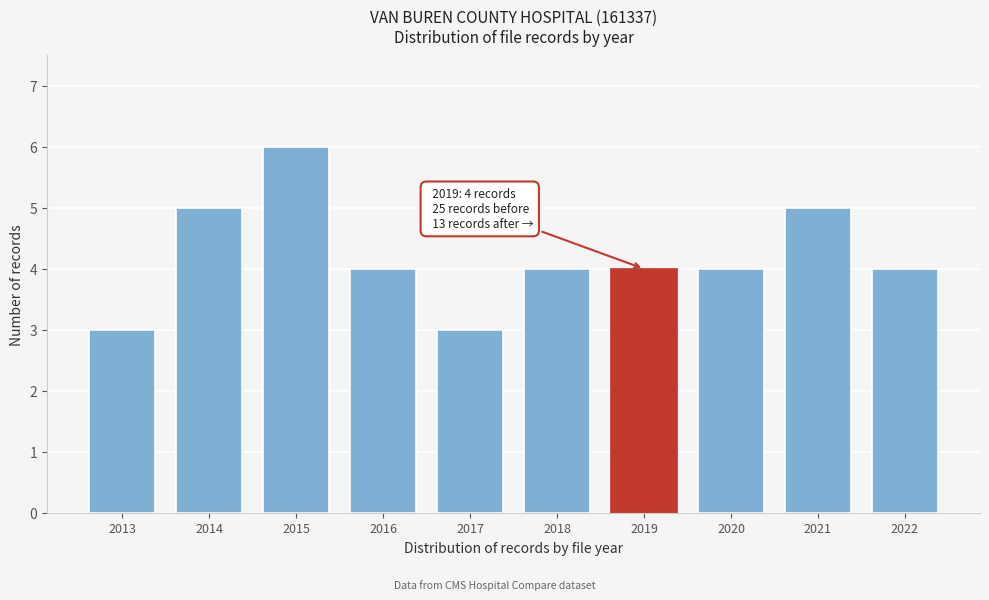

Reading left to right, list all the values displayed in this chart.

3	5	6	4	3	4	4	4	5	4